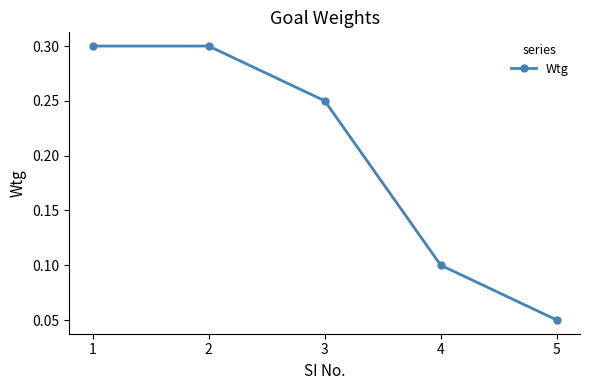

How many distinct data groups are displayed?

1